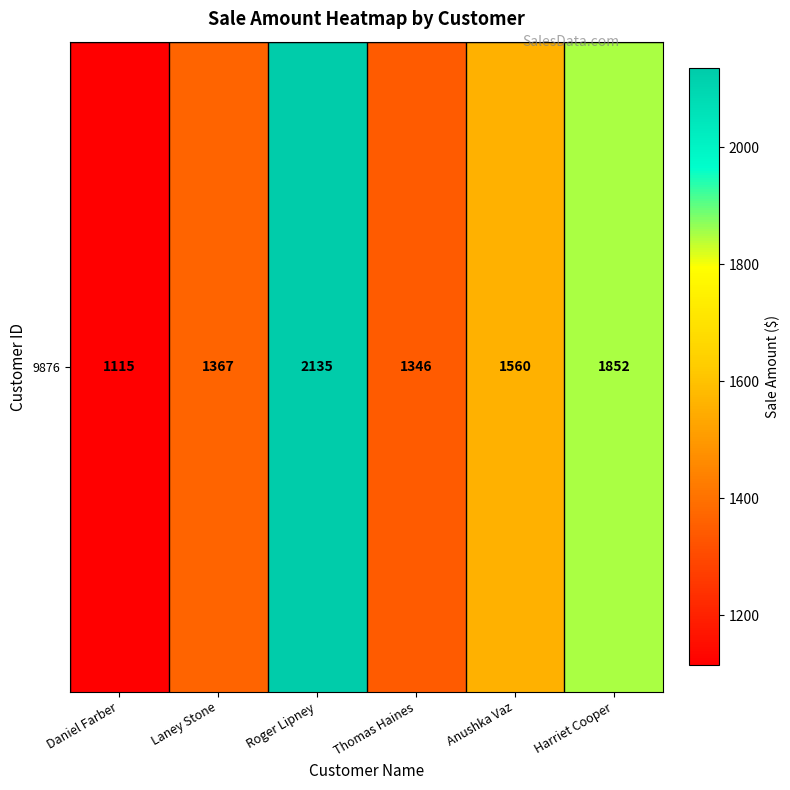

What is the minimum value shown in the chart?

1115